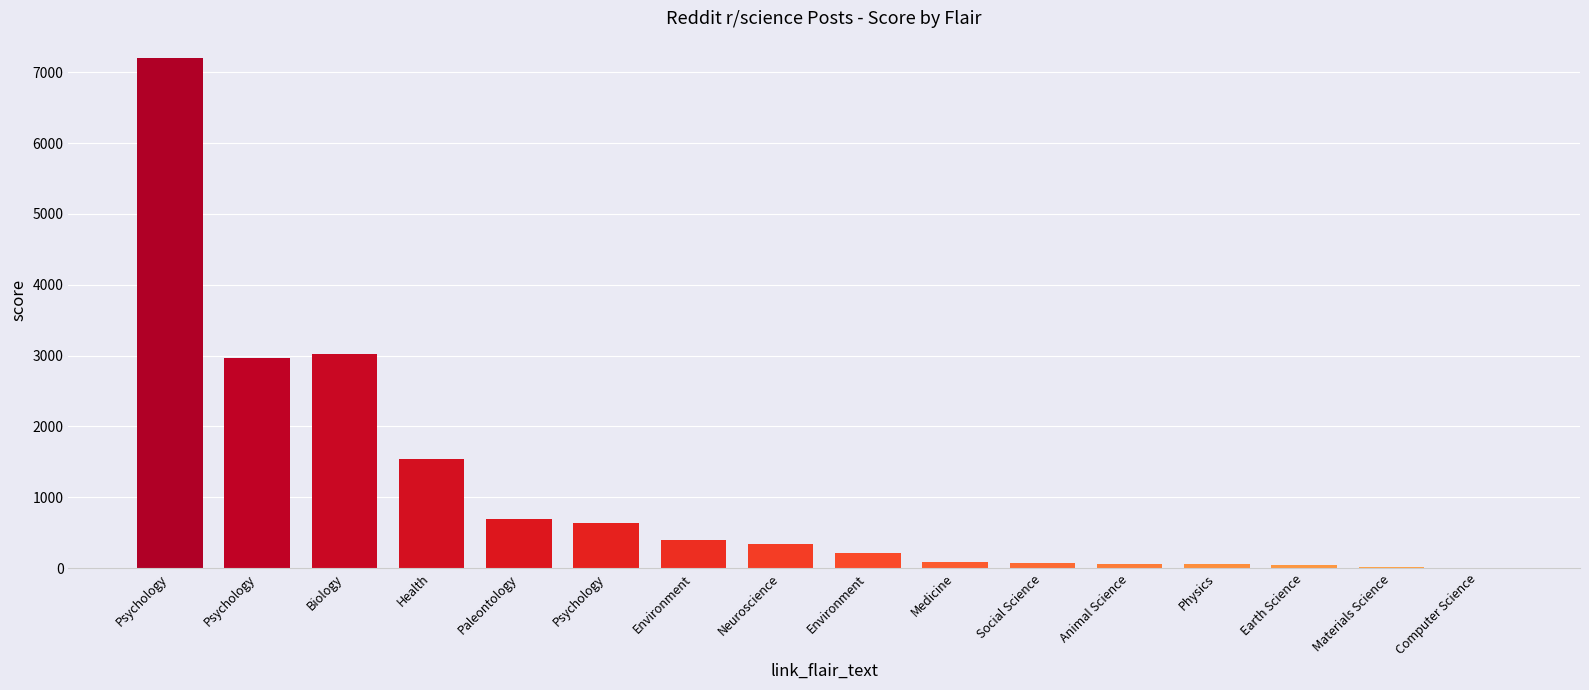

Read the value at Social Science.

71